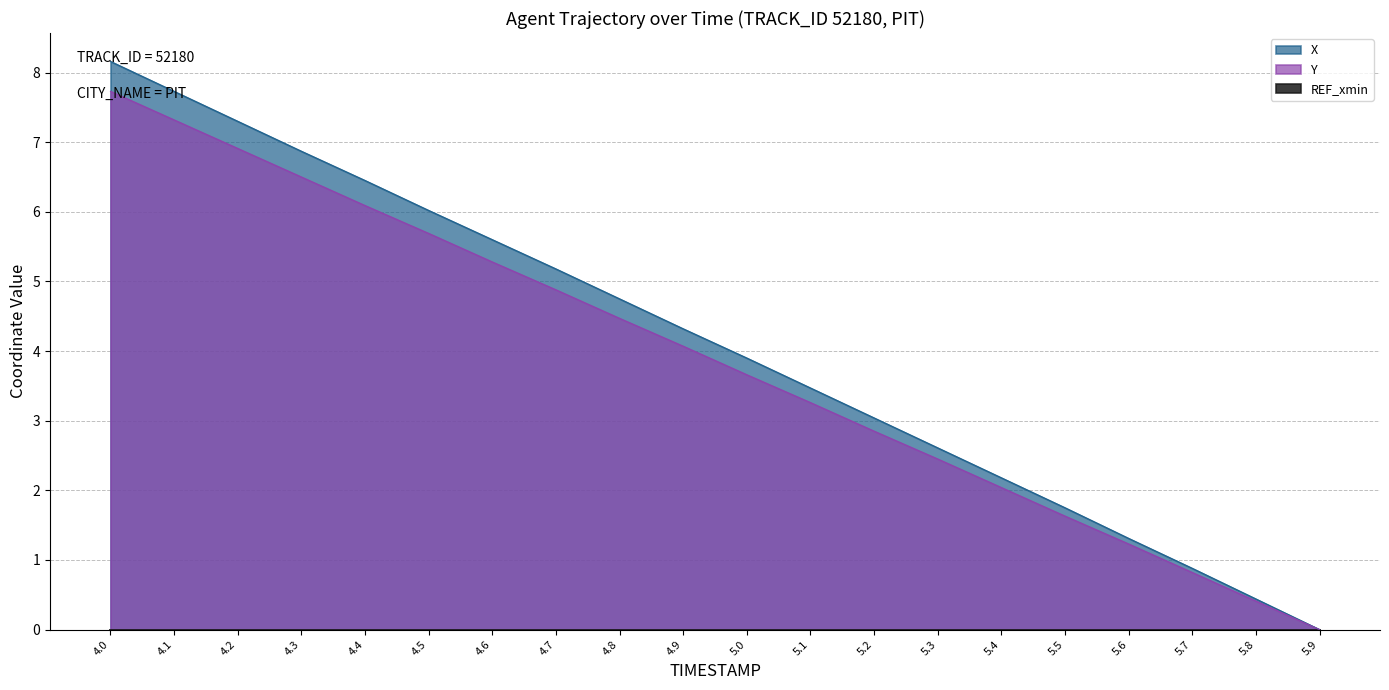

How many values in the X series are below 4?

10